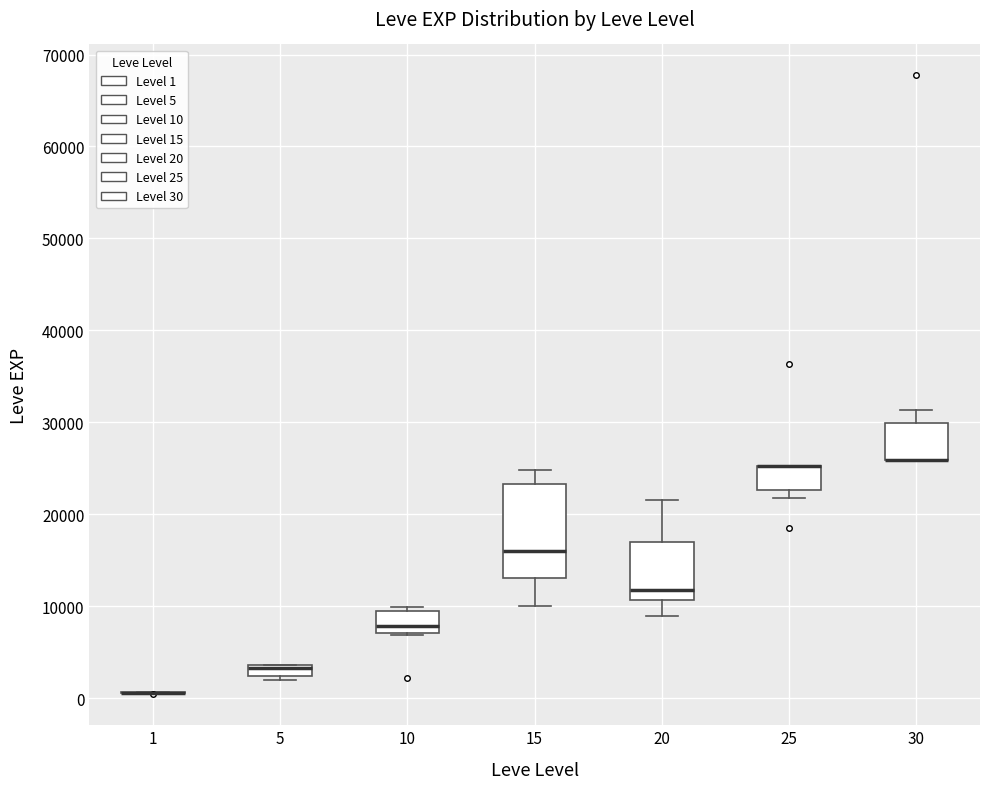

Which box is the tallest, from its lower edge to its upper edge?

15